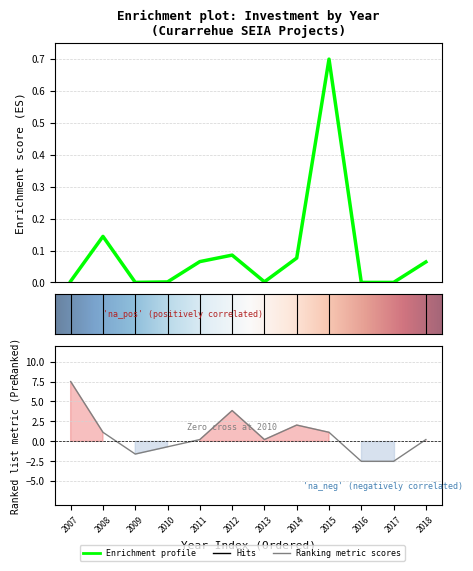

What is the total value across all series at 2009?

-1.6